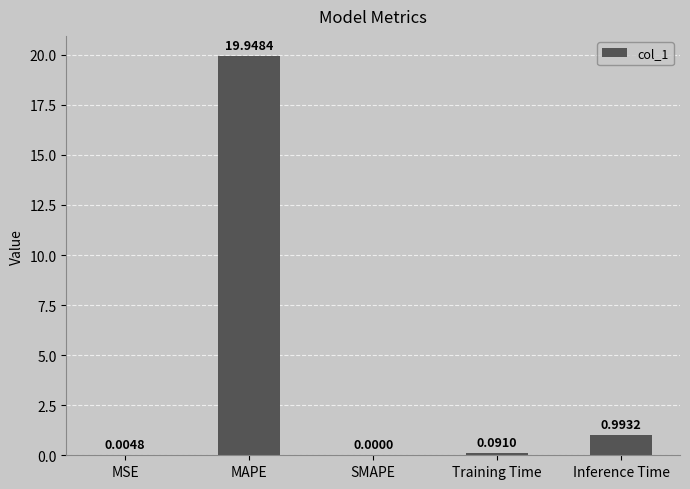

Are the bars horizontal?

No